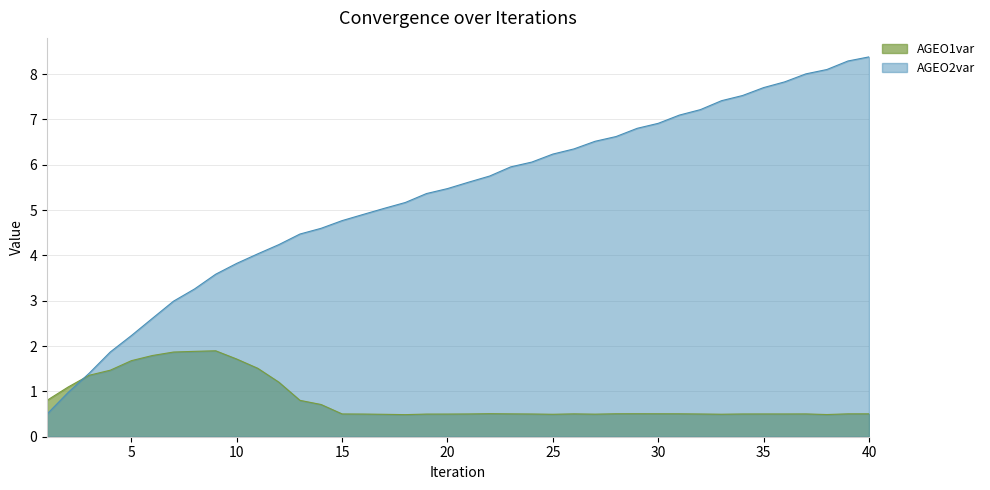

What value does the AGEO2var series have at 21?

5.6